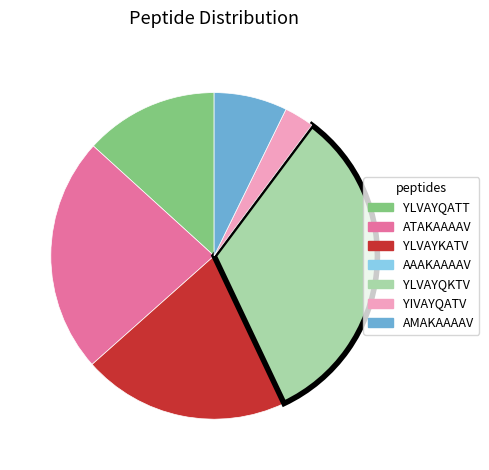

What is the largest slice in the pie chart?

YLVAYQKTV